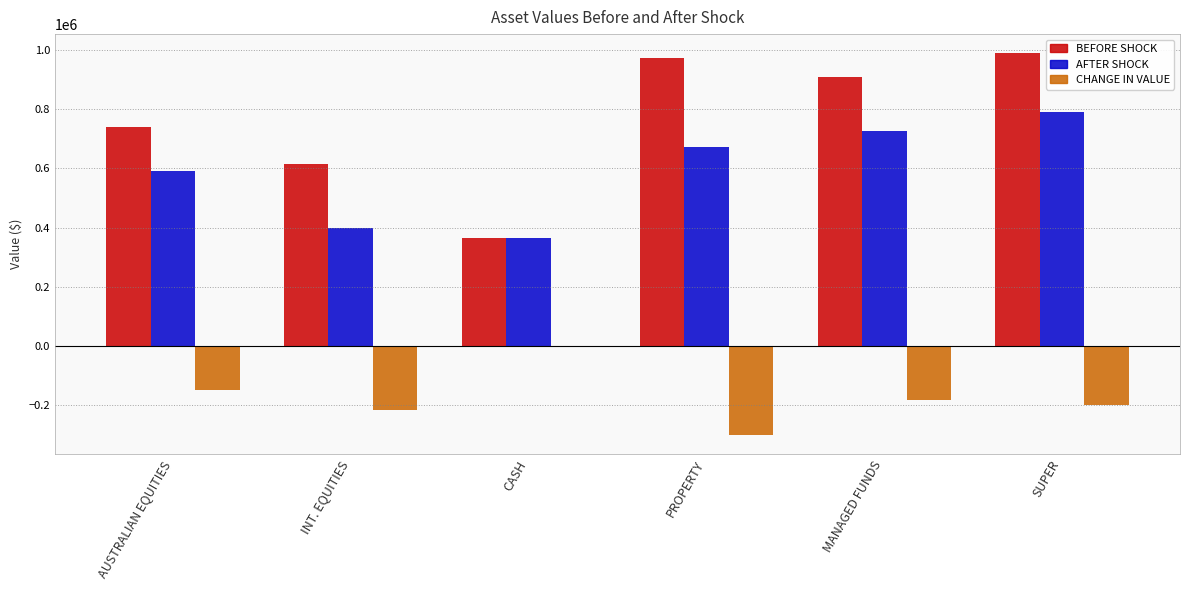

At which category is the sum across all series the highest?

SUPER